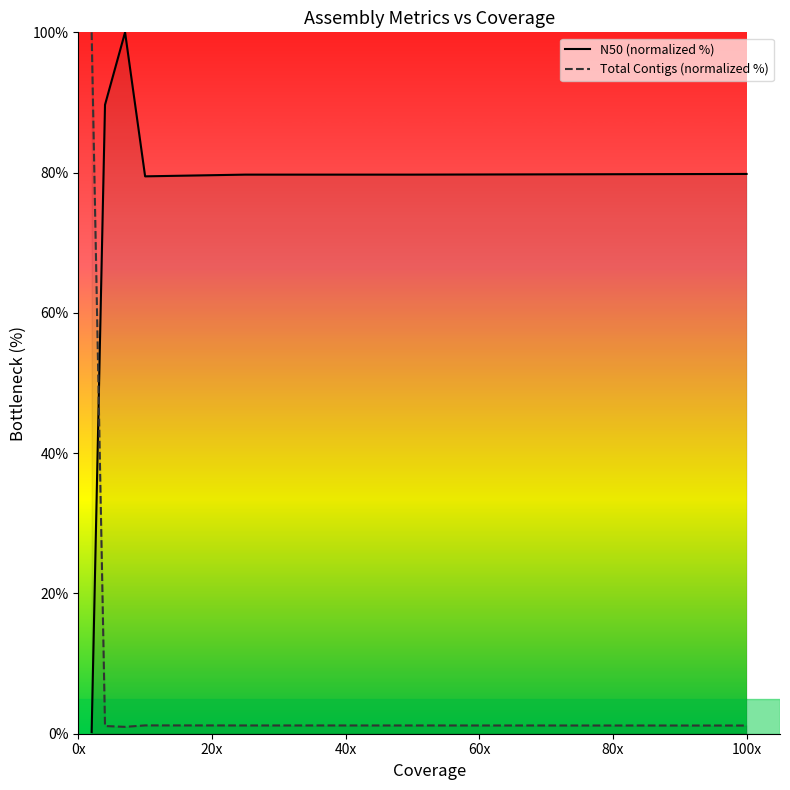

Which series has the largest total across all categories?

N50 (normalized %)